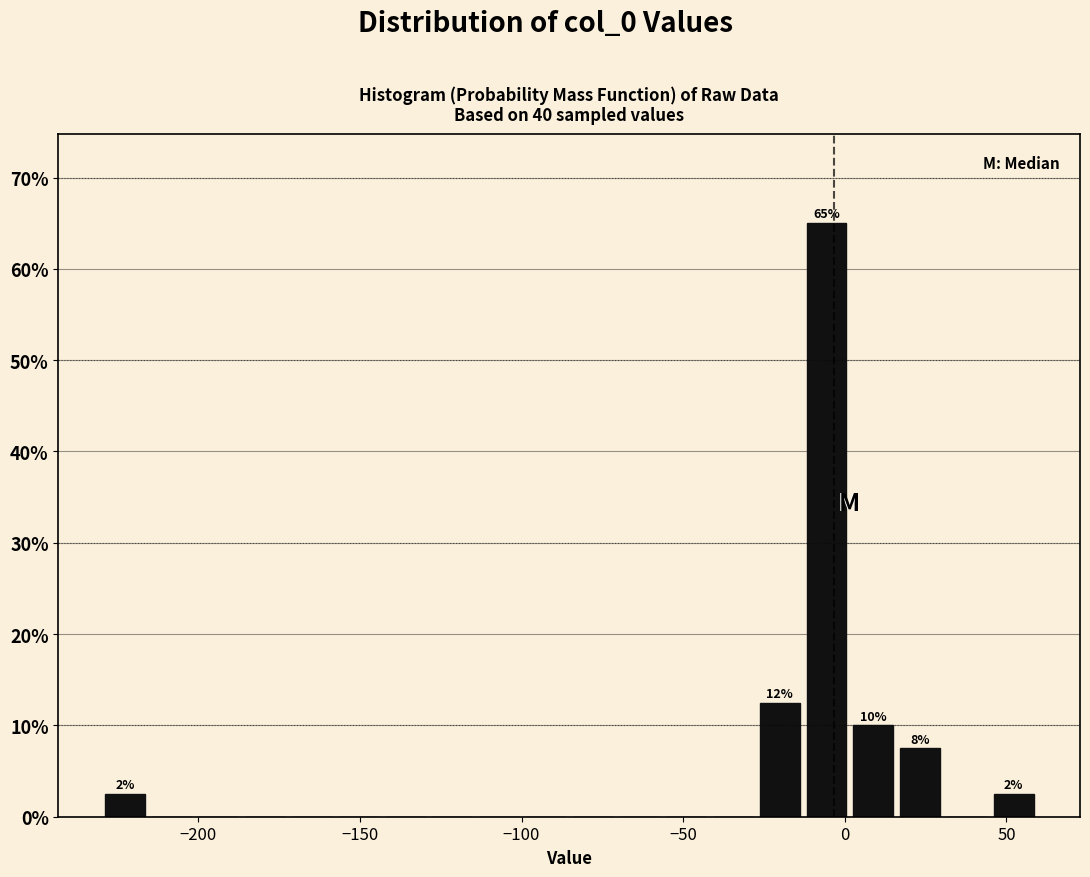

Around what value on the x-axis is the tallest bar? Give the approximate position of its centre, as read against the axis.

-5